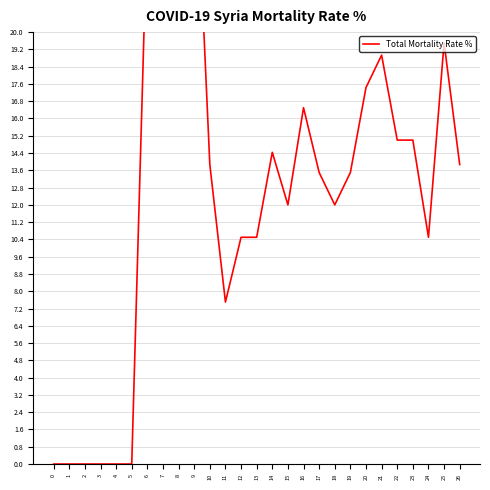

True or false: the data shows 31.1 at 20.

False